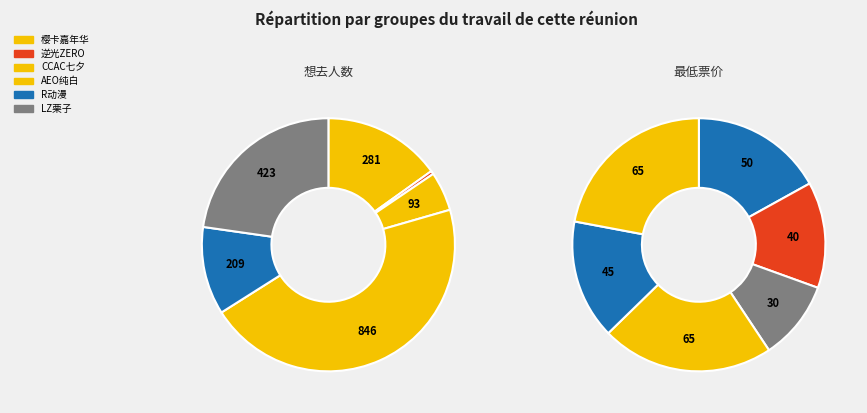

True or false: 丽水·逆光ZERO动漫游戏展 accounts for 0% of the total.

True